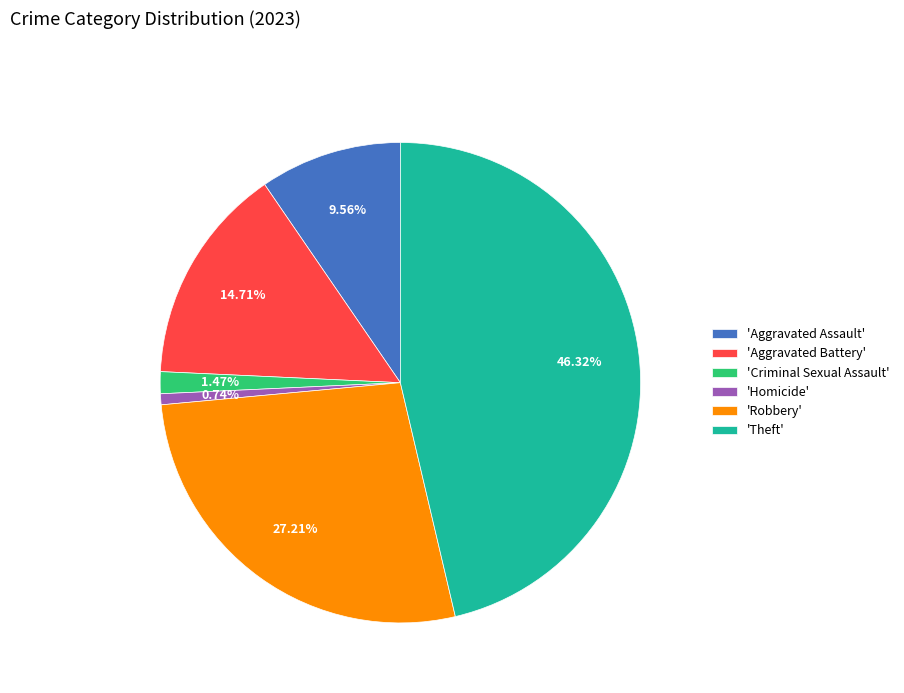

How many slices are in this pie chart?

6